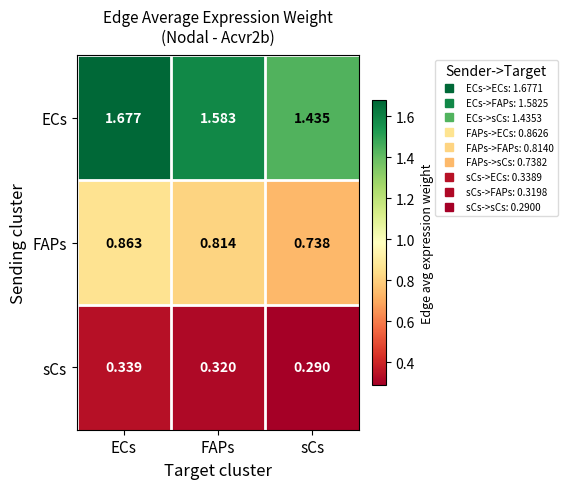

List the series in order of their overall mean, highest first.

ECs, FAPs, sCs